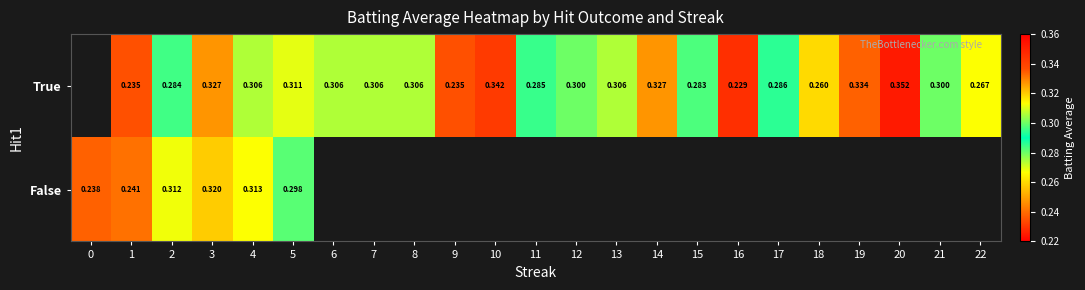

Rank the series by their average value, from lowest to highest.

row_0, row_1